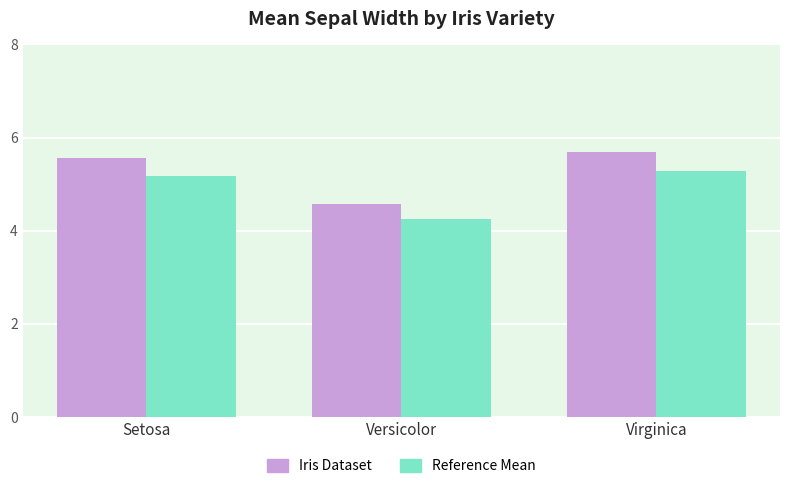

Reading left to right, list all the values displayed in this chart.

Iris Dataset: Setosa=5.6	Versicolor=4.6	Virginica=5.7
Reference: Setosa=5.2	Versicolor=4.3	Virginica=5.3